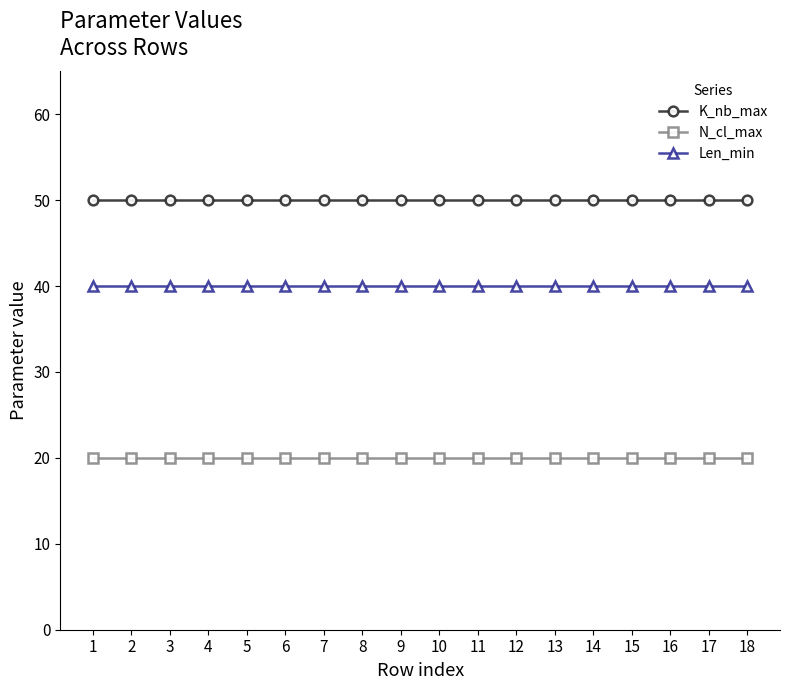

Reading left to right, list all the values displayed in this chart.

K_nb_max: 1=50	2=50	3=50	4=50	5=50	6=50	7=50	8=50	9=50	10=50	11=50	12=50	13=50	14=50	15=50	16=50	17=50	18=50
N_cl_max: 1=20	2=20	3=20	4=20	5=20	6=20	7=20	8=20	9=20	10=20	11=20	12=20	13=20	14=20	15=20	16=20	17=20	18=20
Len_min: 1=40	2=40	3=40	4=40	5=40	6=40	7=40	8=40	9=40	10=40	11=40	12=40	13=40	14=40	15=40	16=40	17=40	18=40